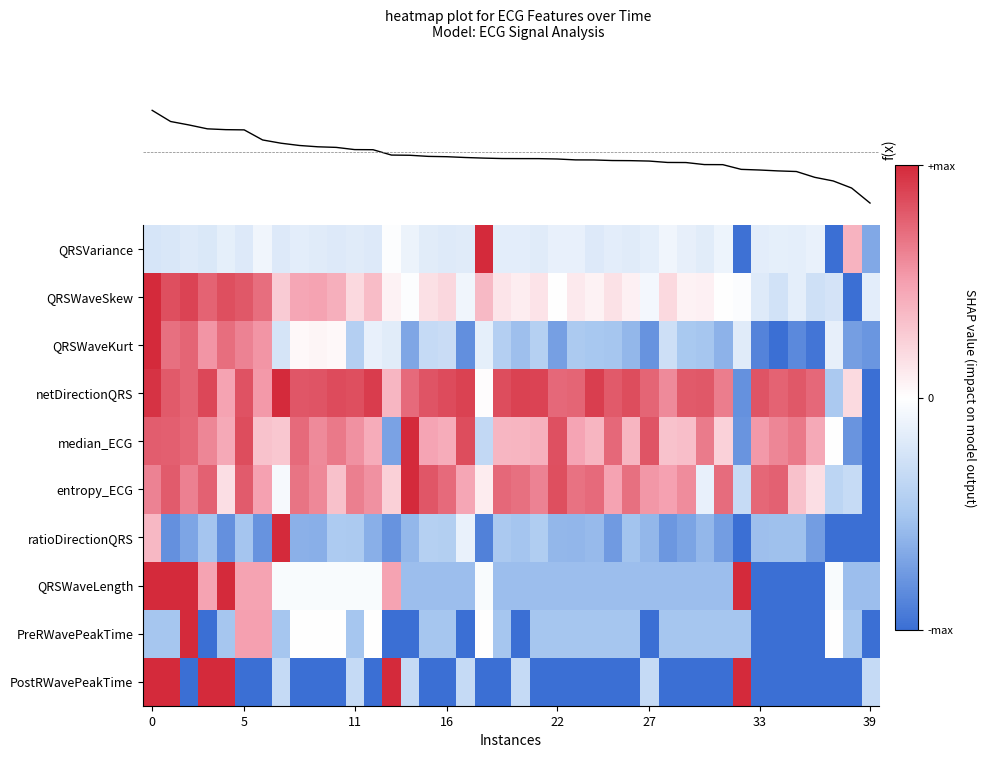

Reading left to right, what are all the values shown in this chart?

QRSVariance: -0.2	-0.2	-0.2	-0.2	-0.1	-0.2	-0.1	-0.2	-0.2	-0.2	-0.2	-0.2	-0.2	-0.0	-0.1	-0.2	-0.2	-0.2	1.0	-0.2	-0.2	-0.2	-0.1	-0.1	-0.2	-0.2	-0.2	-0.2	-0.1	-0.1	-0.2	-0.1	-1.0	-0.2	-0.1	-0.2	-0.1	-1.0	0.4	-0.7
QRSWaveSkew: 1.0	0.8	0.9	0.8	0.8	0.8	0.7	0.3	0.5	0.5	0.4	0.2	0.3	0.1	-0.0	0.2	0.2	-0.1	0.4	0.1	0.1	0.1	0.0	0.1	0.1	0.1	0.1	-0.1	0.2	0.1	0.1	0.0	-0.0	-0.2	-0.3	-0.2	-0.3	-0.2	-1.0	-0.2
QRSWaveKurt: 1.0	0.7	0.7	0.5	0.7	0.6	0.5	-0.2	0.0	0.1	0.0	-0.4	-0.1	-0.2	-0.7	-0.3	-0.3	-0.8	-0.1	-0.4	-0.5	-0.4	-0.7	-0.5	-0.5	-0.5	-0.6	-0.8	-0.3	-0.5	-0.5	-0.6	-0.2	-0.9	-1.0	-0.8	-1.0	-0.1	-0.7	-0.8
netDirectionQRS: 1.0	0.8	0.7	0.9	0.5	0.8	0.5	1.0	0.8	0.8	0.9	0.8	0.9	0.4	0.7	0.8	0.9	0.9	0.0	0.8	0.9	0.9	0.7	0.7	0.9	0.8	0.8	0.7	0.6	0.8	0.8	0.6	-0.8	0.8	0.8	0.8	0.7	-0.5	0.2	-1.0
median_ECG: 0.8	0.8	0.7	0.6	0.4	0.8	0.3	0.3	0.7	0.6	0.7	0.6	0.4	-0.7	1.0	0.5	0.4	0.8	-0.3	0.4	0.4	0.4	0.8	0.5	0.4	0.7	0.4	0.8	0.3	0.3	0.7	0.2	-0.8	0.5	0.6	0.7	0.4	-0.0	-0.8	-1.0
entropy_ECG: 0.6	0.8	0.6	0.8	0.2	0.8	0.5	-0.1	0.7	0.6	0.3	0.6	0.6	0.2	1.0	0.8	0.7	0.5	0.1	0.7	0.7	0.6	0.8	0.7	0.7	0.5	0.7	0.5	0.5	0.6	-0.1	0.7	-0.3	0.7	0.8	0.3	0.2	-0.4	-0.3	-1.0
ratioDirectionQRS: 0.4	-0.8	-0.7	-0.5	-0.8	-0.5	-0.8	1.0	-0.6	-0.6	-0.5	-0.5	-0.6	-0.8	-0.6	-0.4	-0.4	-0.1	-0.9	-0.5	-0.5	-0.5	-0.6	-0.6	-0.6	-0.8	-0.5	-0.6	-0.8	-0.7	-0.6	-0.7	-1.0	-0.5	-0.5	-0.5	-0.7	-1.0	-1.0	-1.0
QRSWaveLength: 1.0	1.0	1.0	0.5	1.0	0.5	0.5	-0.0	-0.0	-0.0	-0.0	-0.0	-0.0	0.5	-0.5	-0.5	-0.5	-0.5	-0.0	-0.5	-0.5	-0.5	-0.5	-0.5	-0.5	-0.5	-0.5	-0.5	-0.5	-0.5	-0.5	-0.5	1.0	-1.0	-1.0	-1.0	-1.0	-0.0	-0.5	-0.5
PreRWavePeakTime: -0.5	-0.5	1.0	-1.0	-0.5	0.5	0.5	-0.5	-0.0	-0.0	-0.0	-0.5	-0.0	-1.0	-1.0	-0.5	-0.5	-1.0	-0.0	-0.5	-1.0	-0.5	-0.5	-0.5	-0.5	-0.5	-0.5	-1.0	-0.5	-0.5	-0.5	-0.5	-0.5	-1.0	-1.0	-1.0	-1.0	-0.0	-0.5	-1.0
PostRWavePeakTime: 1.0	1.0	-1.0	1.0	1.0	-1.0	-1.0	-0.3	-1.0	-1.0	-1.0	-0.3	-1.0	1.0	-0.3	-1.0	-1.0	-0.3	-1.0	-1.0	-0.3	-1.0	-1.0	-1.0	-1.0	-1.0	-1.0	-0.3	-1.0	-1.0	-1.0	-1.0	1.0	-1.0	-1.0	-1.0	-1.0	-1.0	-1.0	-0.3